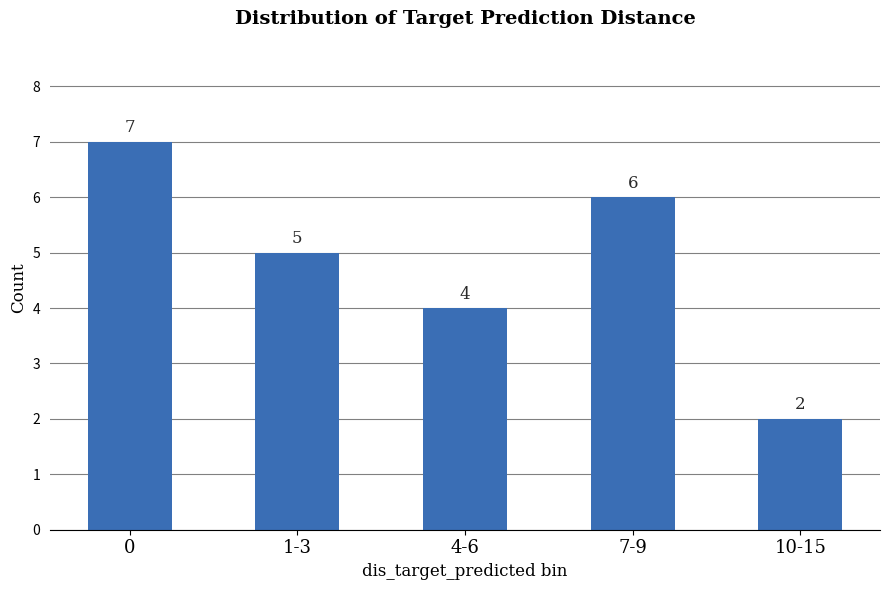

What is the difference between the values at 10-15 and 1-3?

3